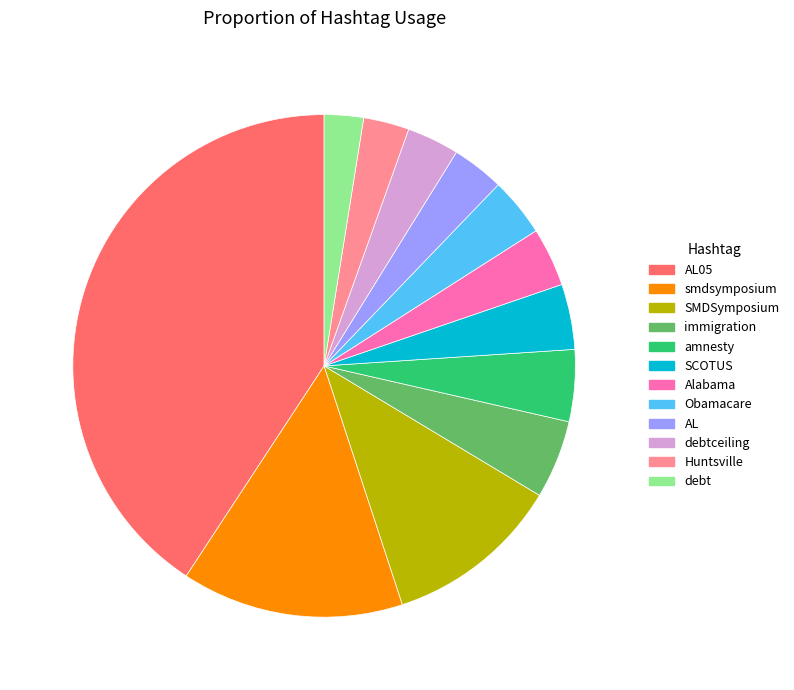

Does any single category account for the majority?

No